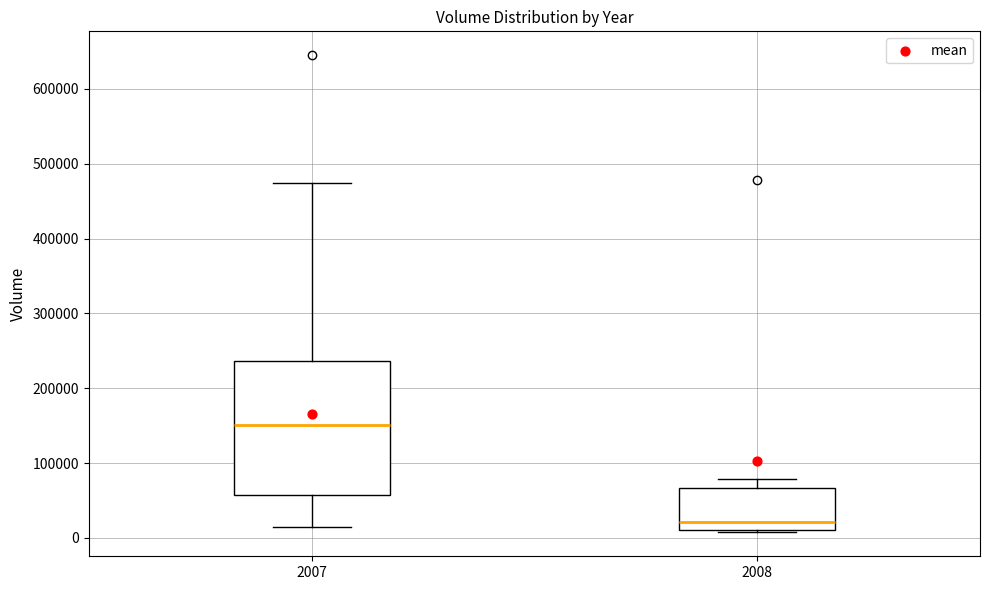

Where does the lower whisker of the box at x = 2007 end on the y-axis? The values are not printed on the chart, so give them approximately, as read against the axis.

10000